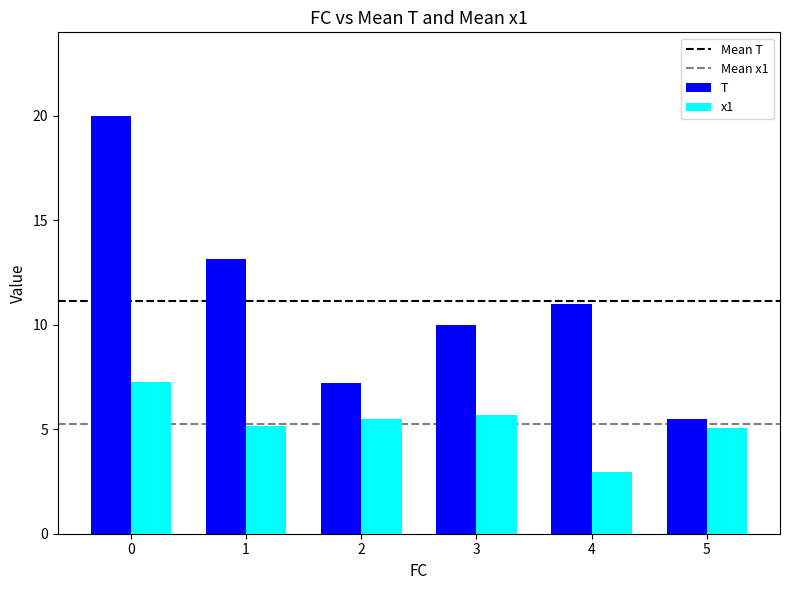

Reading left to right, what are all the values shown in this chart?

T: 20.0	13.1	7.2	10.0	11.0	5.5
x1: 7.2	5.2	5.5	5.7	3.0	5.1